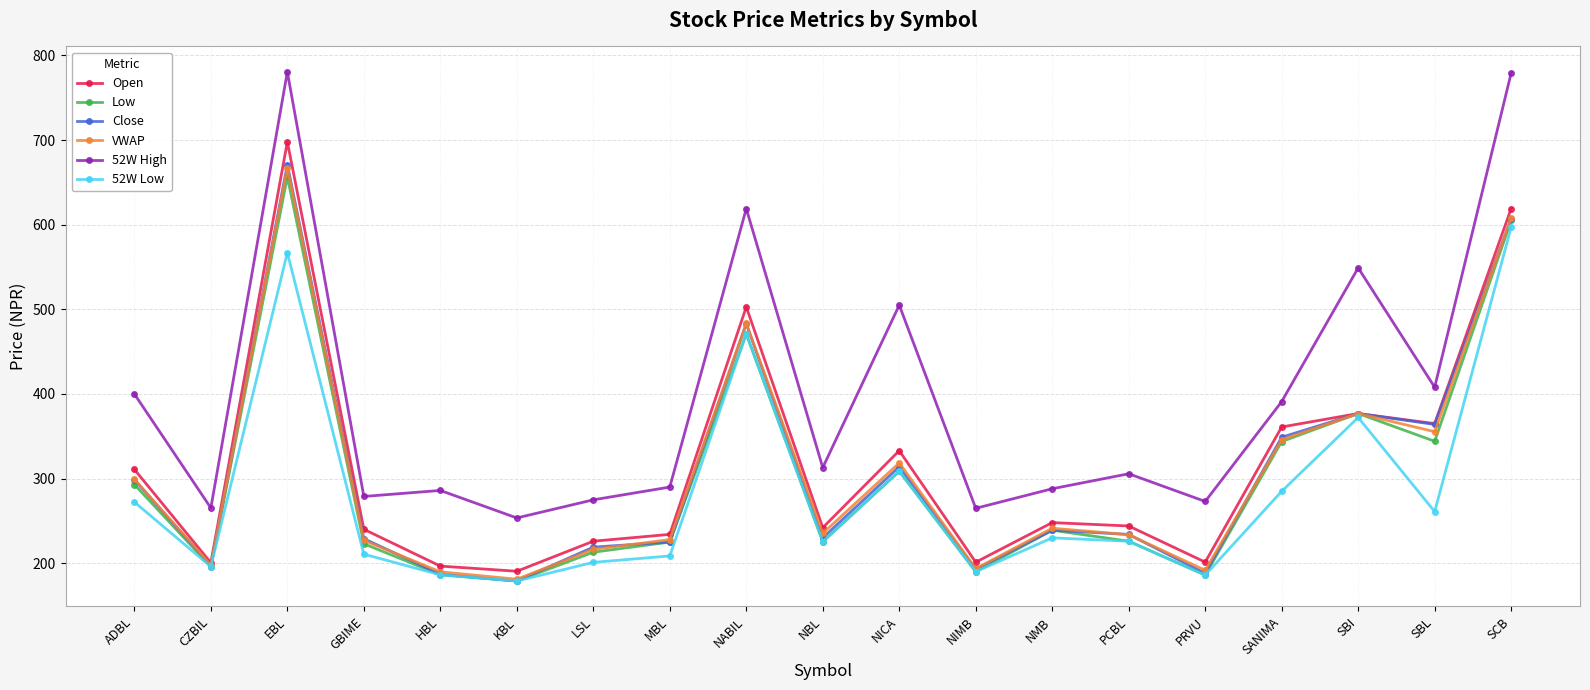

True or false: Close has more than 2 points higher than both neighbors.

True